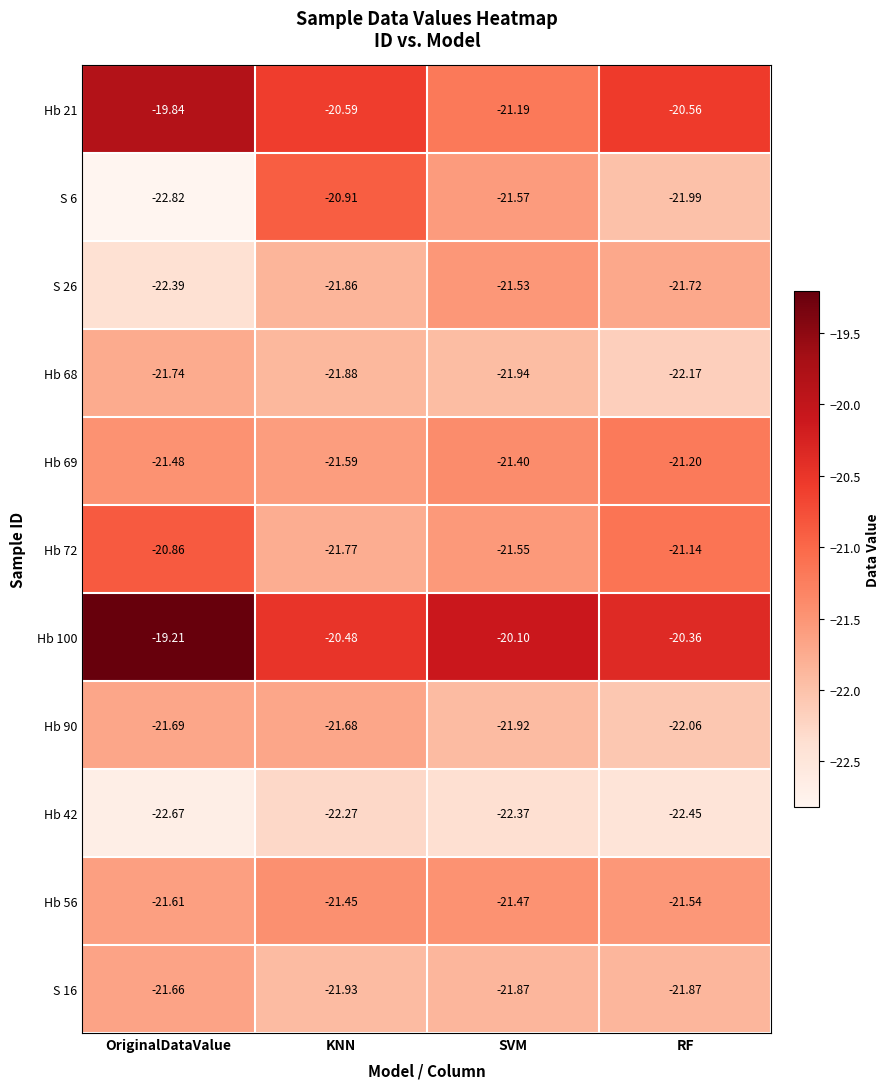

At which label is Hb 21 closest to -20?

OriginalDataValue